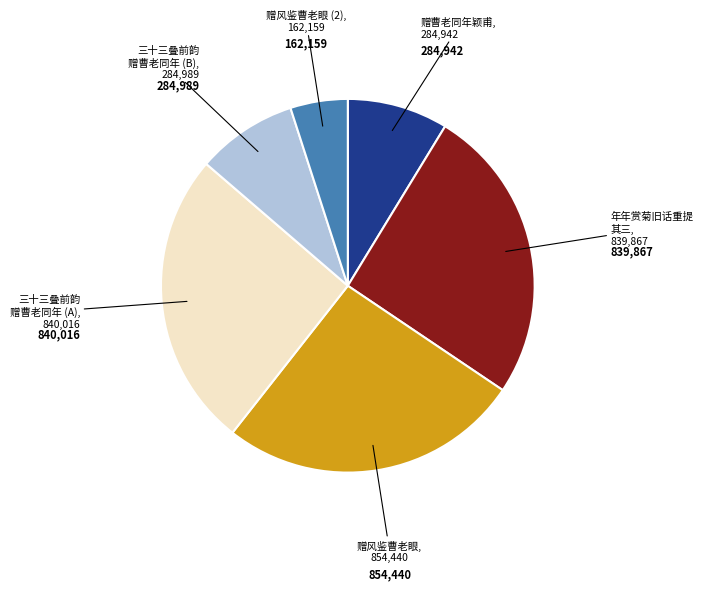

Is there a majority slice in this chart?

No